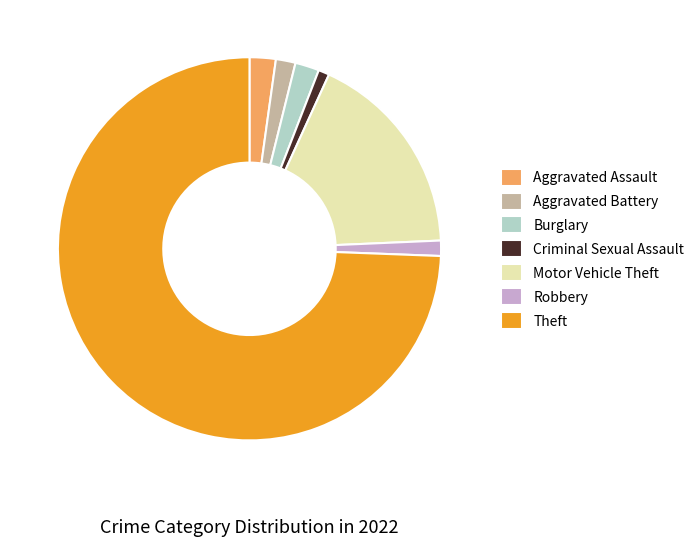

Does Theft account for over 50% of the chart?

Yes